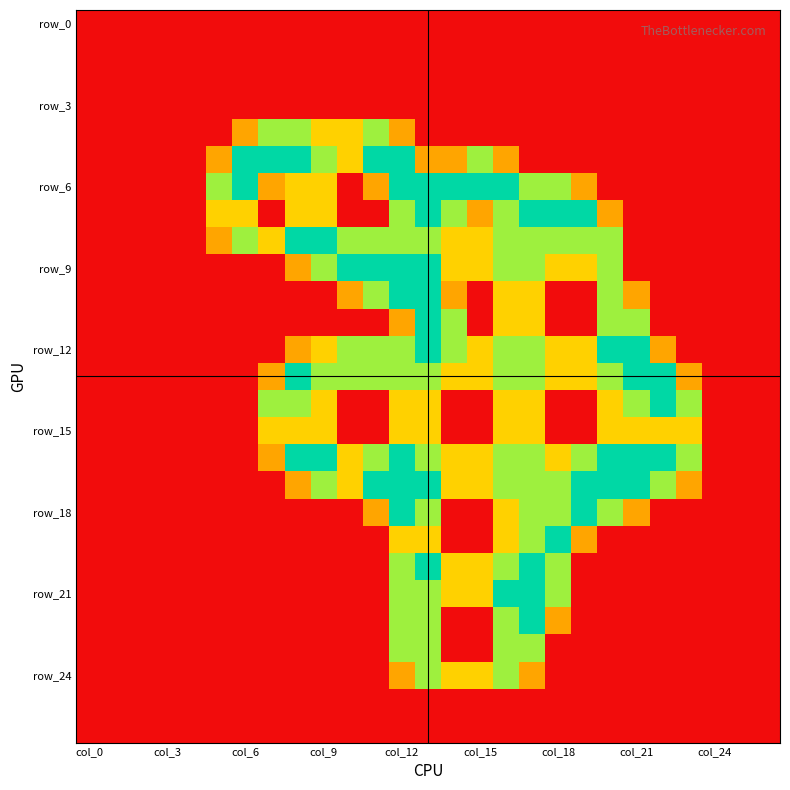

At how many categories does at least one series exceed 0?

19